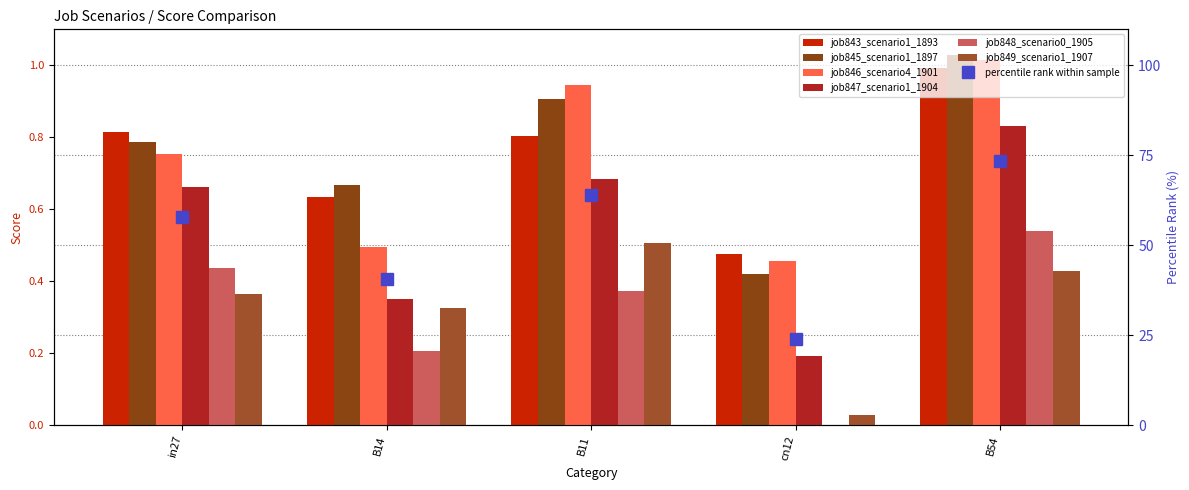

Which series changed the most between cn12 and B54?

job847_scenario1_1904